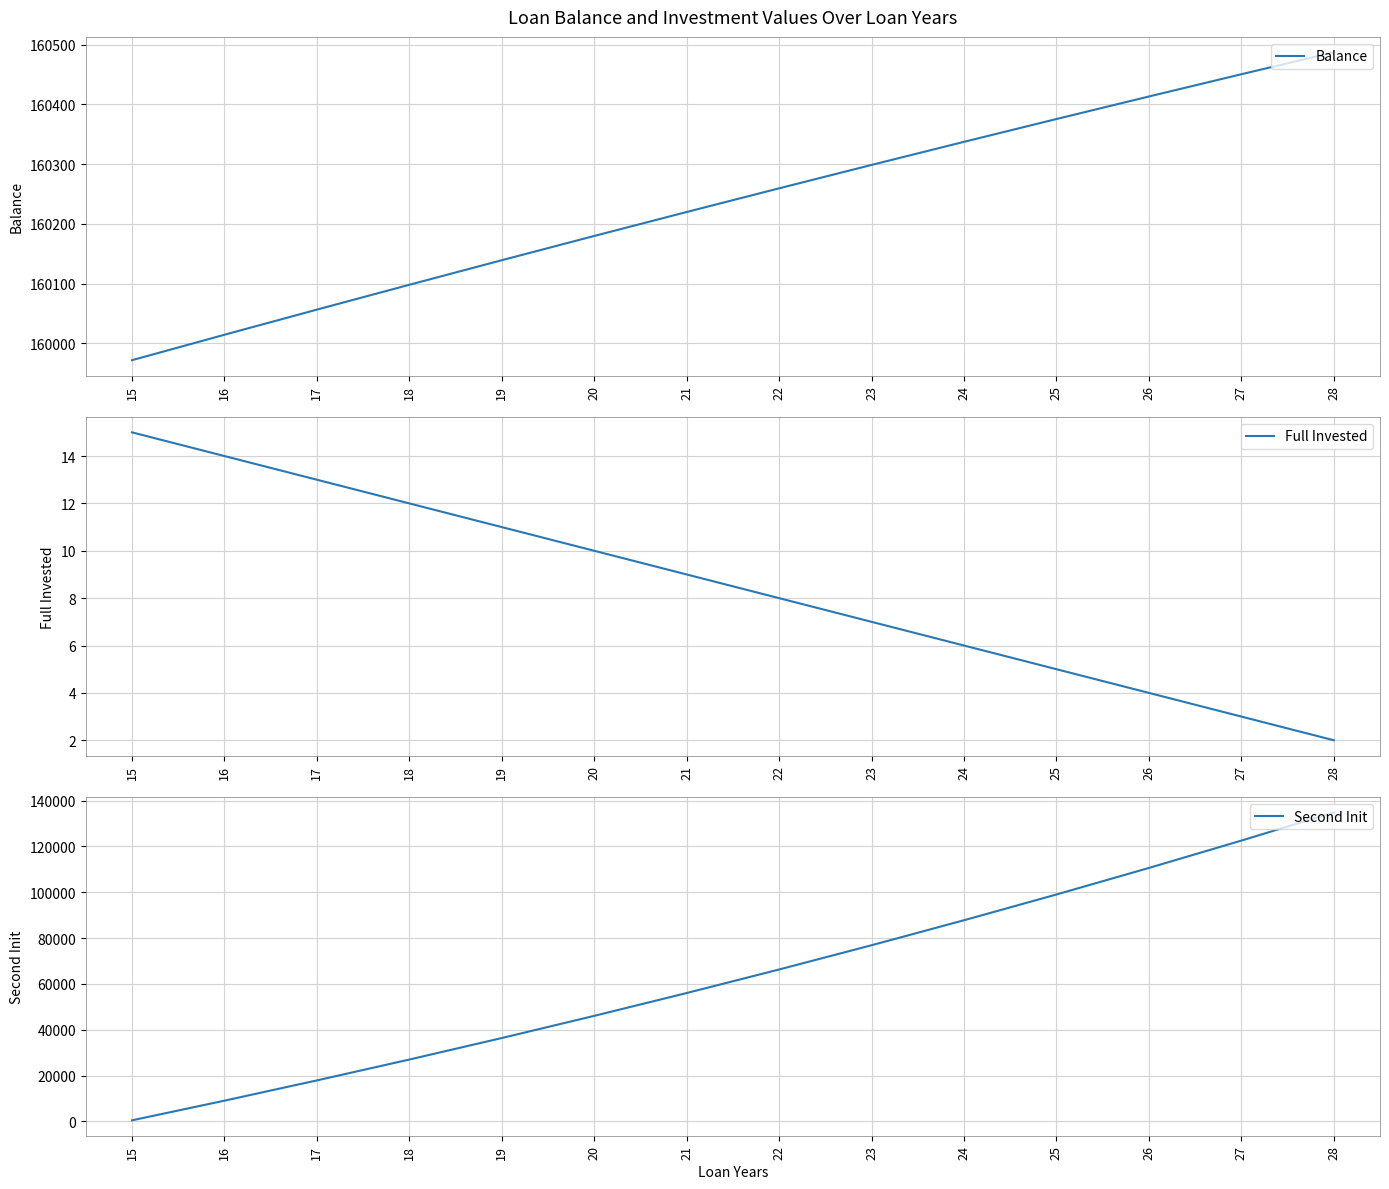

What is the value of the Balance point at the 9th from the left?

160298.8